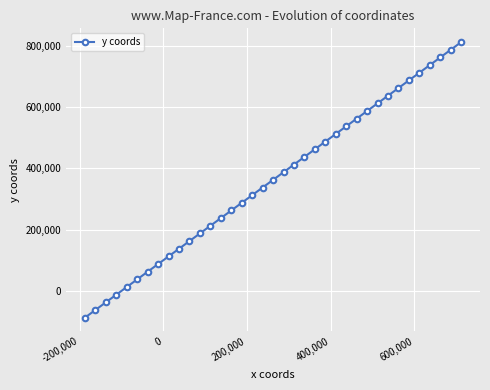

What is the difference between the second highest and second lowest values?

850000